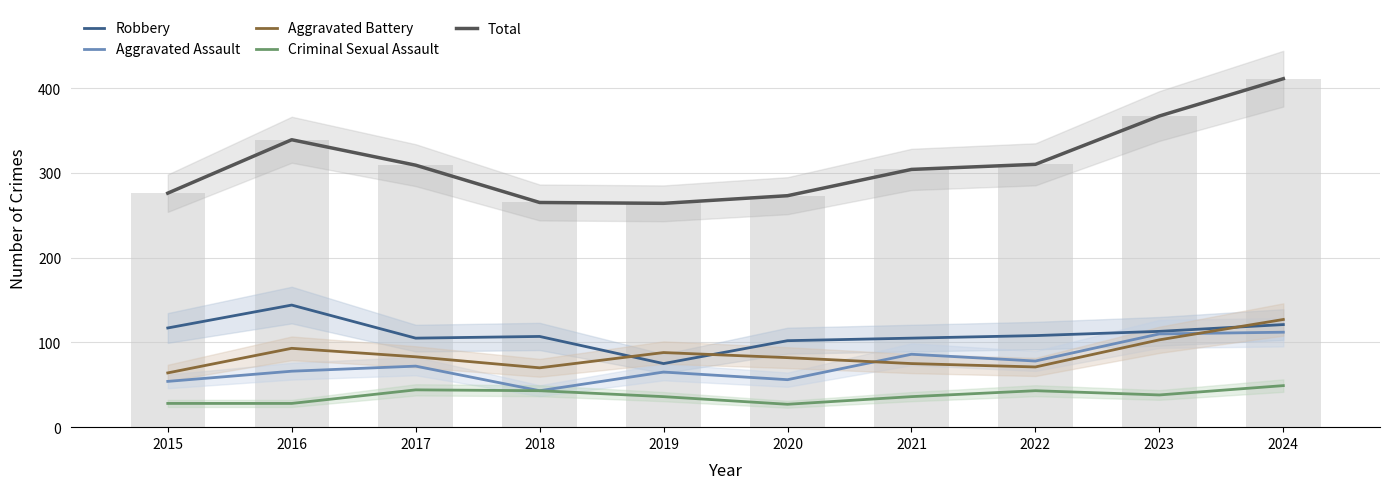

Reading left to right, what are all the values shown in this chart?

Robbery: 117	144	105	107	75	102	105	108	113	121
Aggravated Assault: 54	66	72	43	65	56	86	78	110	112
Aggravated Battery: 64	93	83	70	88	82	75	71	103	127
Criminal Sexual Assault: 28	28	44	43	36	27	36	43	38	49
Total: 276	339	309	265	264	273	304	310	367	411